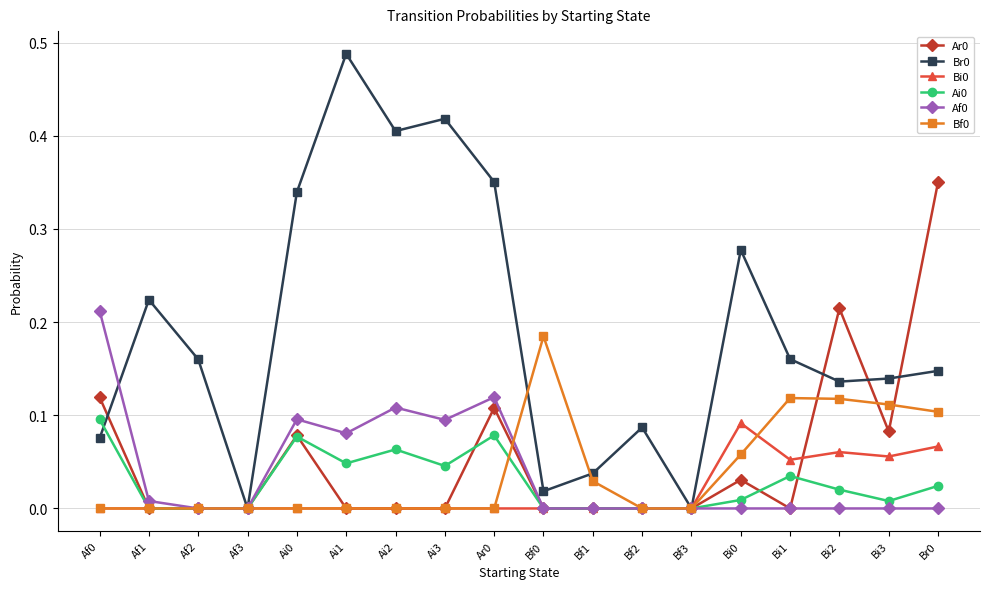

Is it true that Ai0 equals 0.0 at Bi3?

True